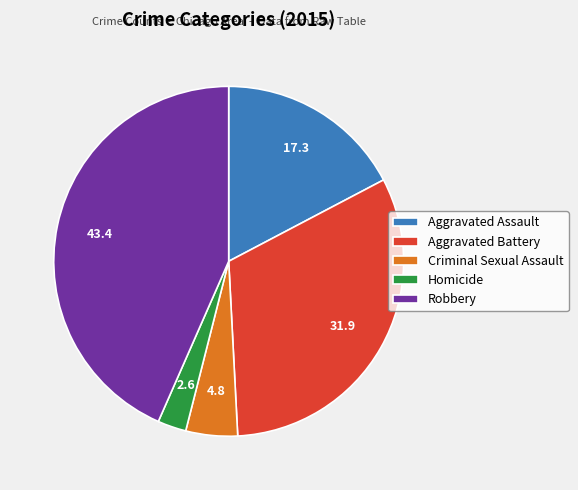

Does Aggravated Assault represent more than half of the total?

No